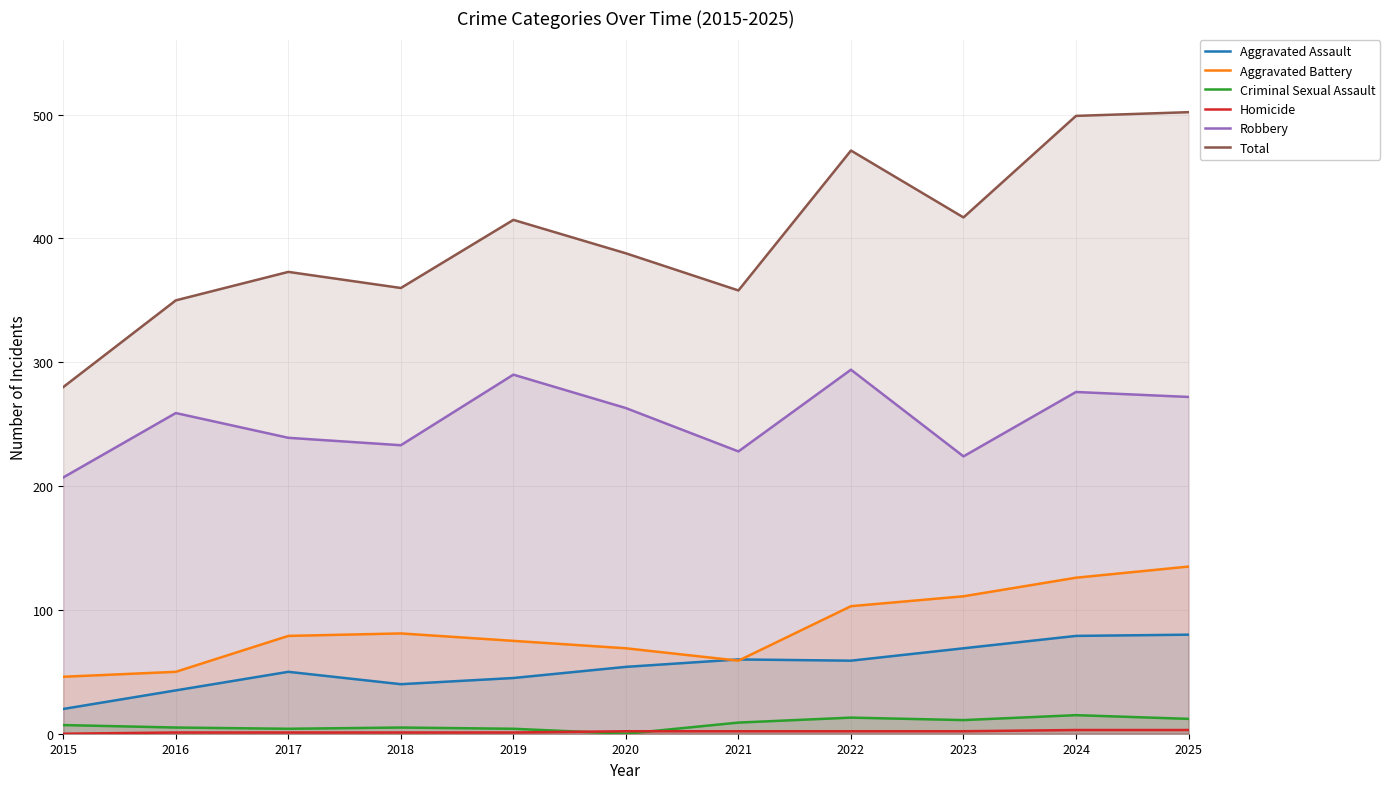

What is the maximum value shown in the chart?

502